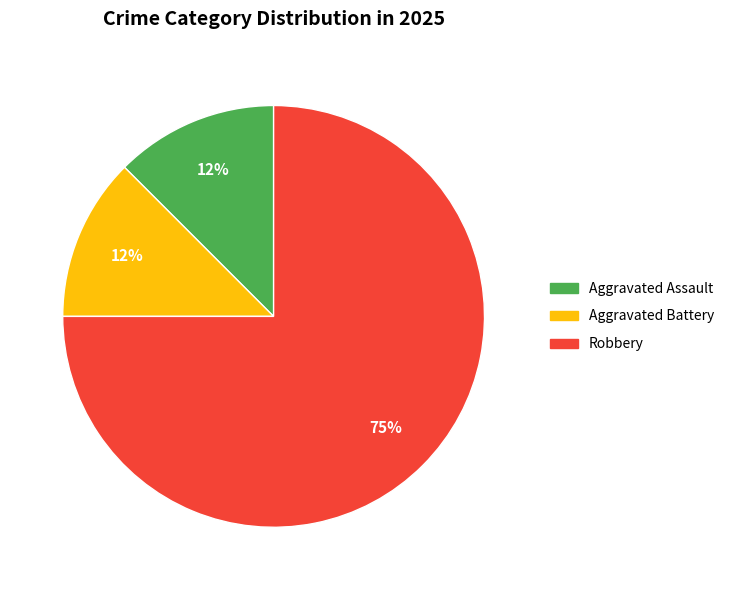

How many segments does this pie chart have?

3